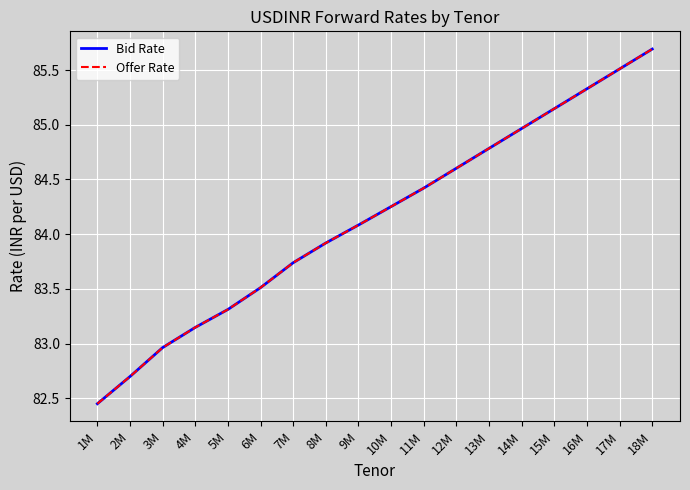

Does the chart have visible grid lines?

Yes